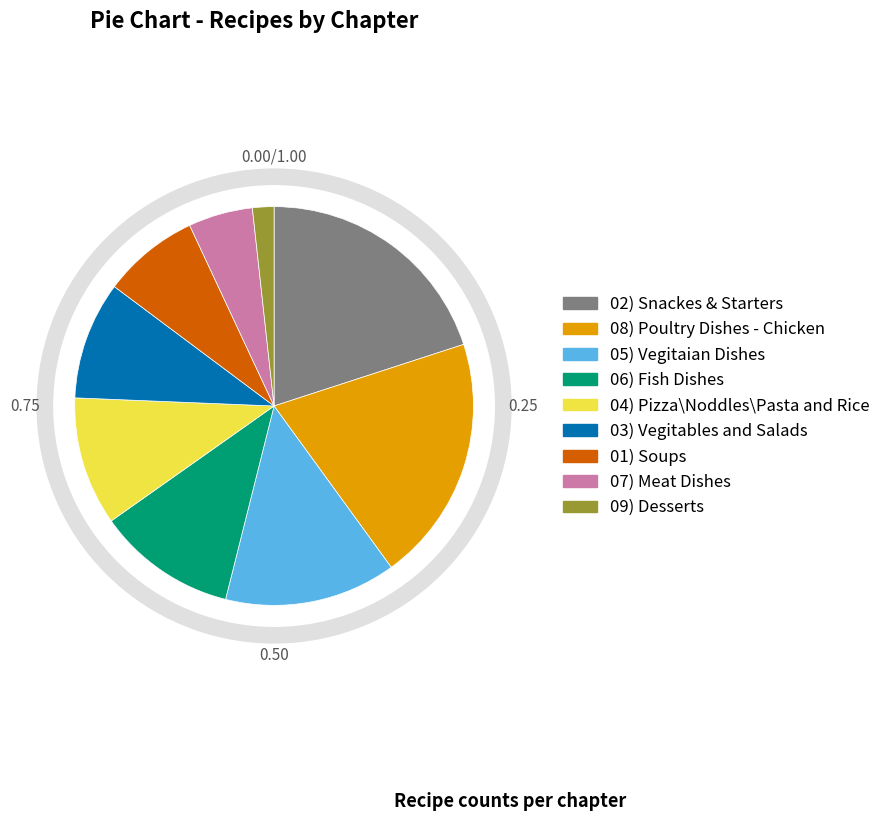

Which has a higher value, 07) Meat Dishes or 02) Snackes & Starters?

02) Snackes & Starters